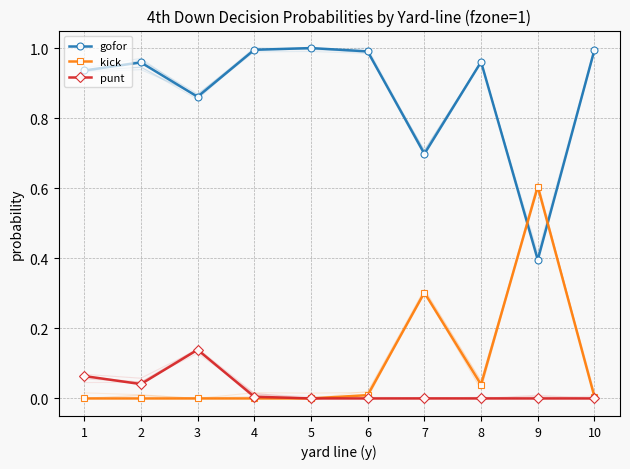

At which category does punt reach its first local valley?

2